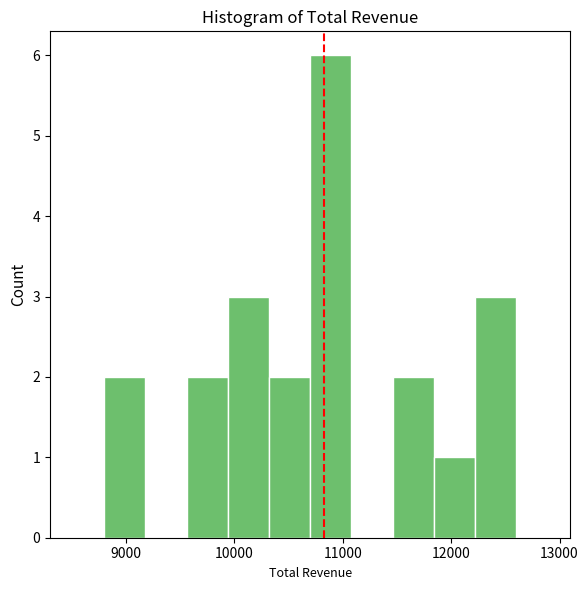

Around what value on the x-axis is the tallest bar? Give the approximate position of its centre, as read against the axis.

10900